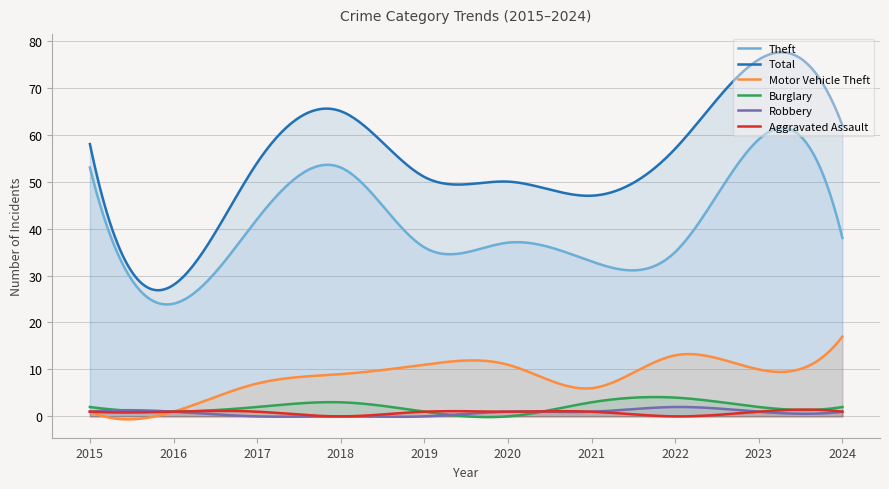

What is the total value across all series at 2015?

116